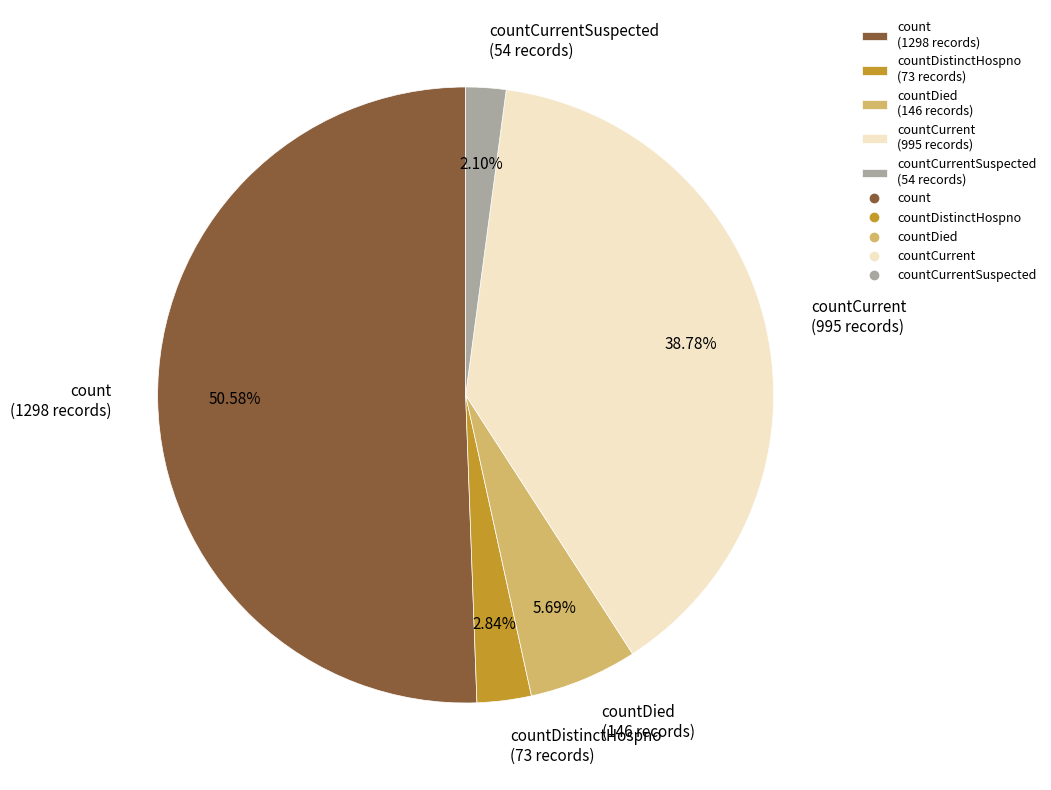

Which category accounts for the majority?

count (1298 records)